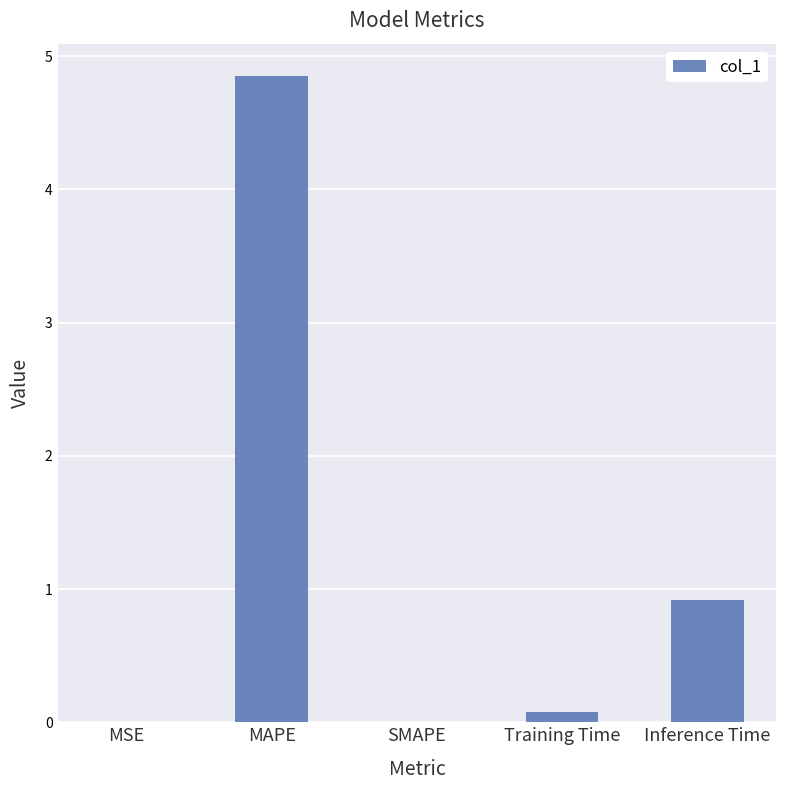

At which label is the value closest to 2?

Inference Time